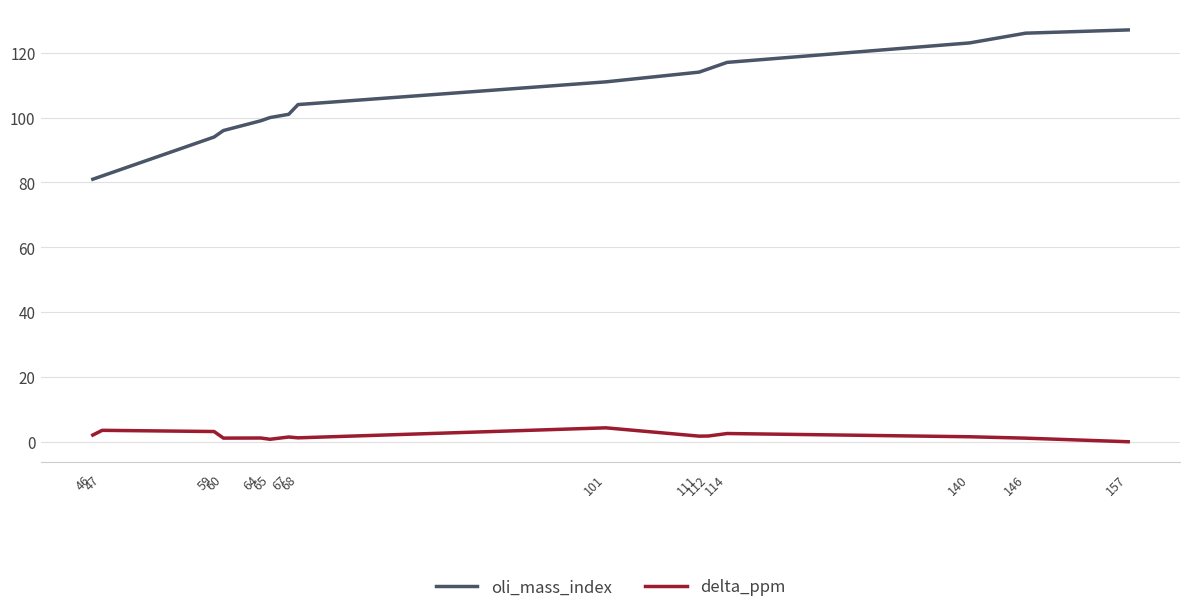

What is the difference between the second highest and second lowest values in the delta_ppm series?

2.8